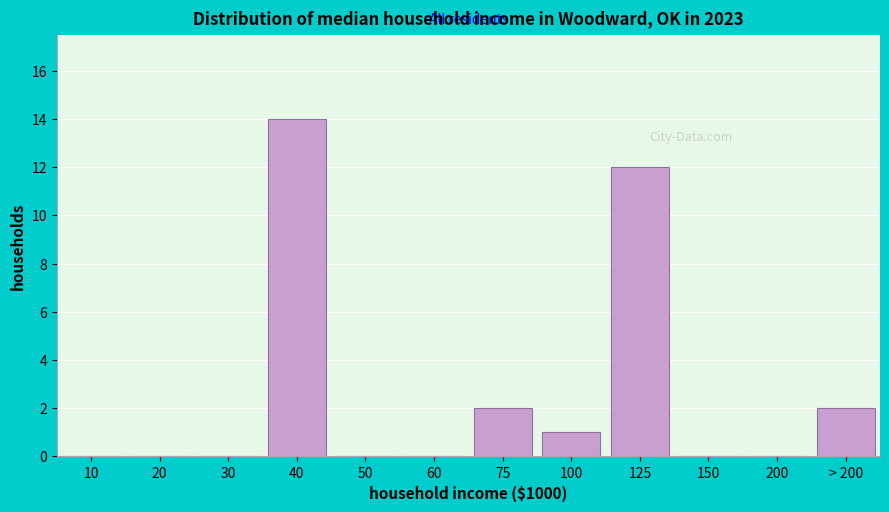

Reading left to right, extract all data points from this chart.

10=0	20=0	30=0	40=14	50=0	60=0	75=2	100=1	125=12	150=0	200=0	> 200=2